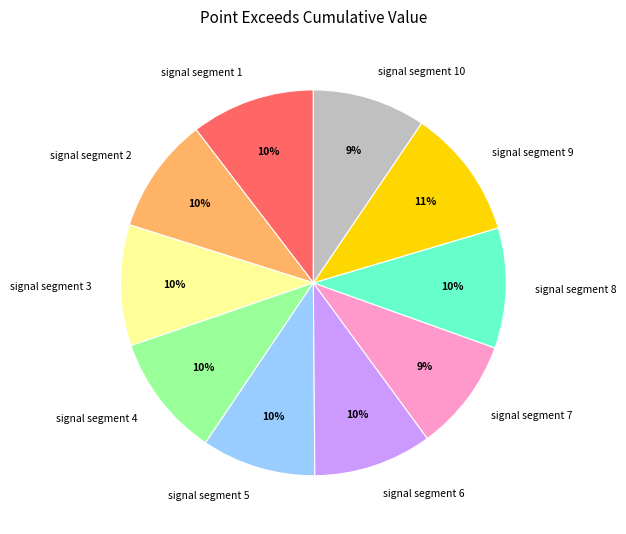

Is the sum of signal segment 9 and signal segment 1 greater than half?

No